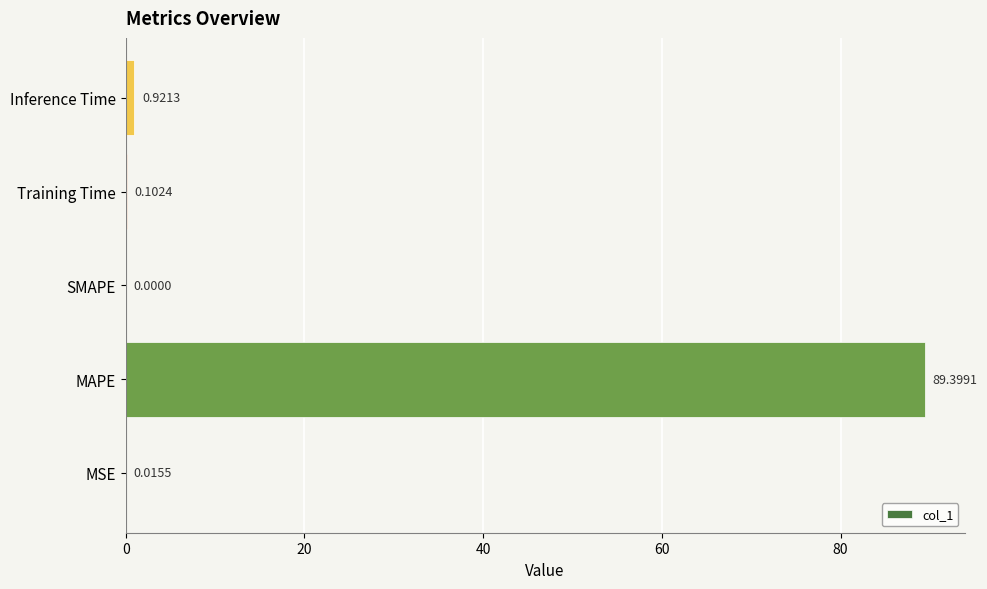

Between MSE and Inference Time, which is larger?

Inference Time